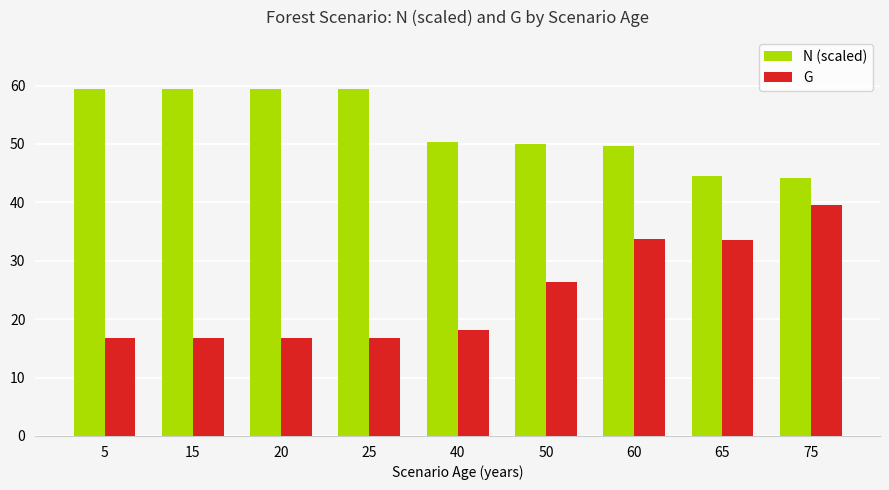

Between 40 and 65, which series saw the biggest shift?

G